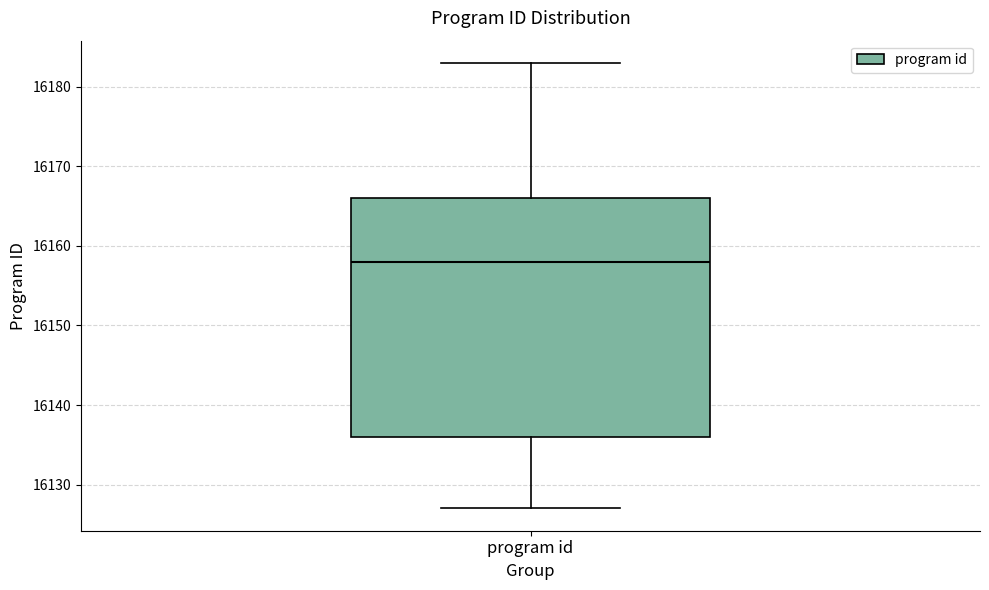

Read this box plot against the y-axis: the position of the median line, the range covered by the box, and the ends of both whiskers. The values are not printed on the chart, so give them approximately, as read against the axis.

median 16158, box 16136 to 16166, whiskers 16127 to 16183